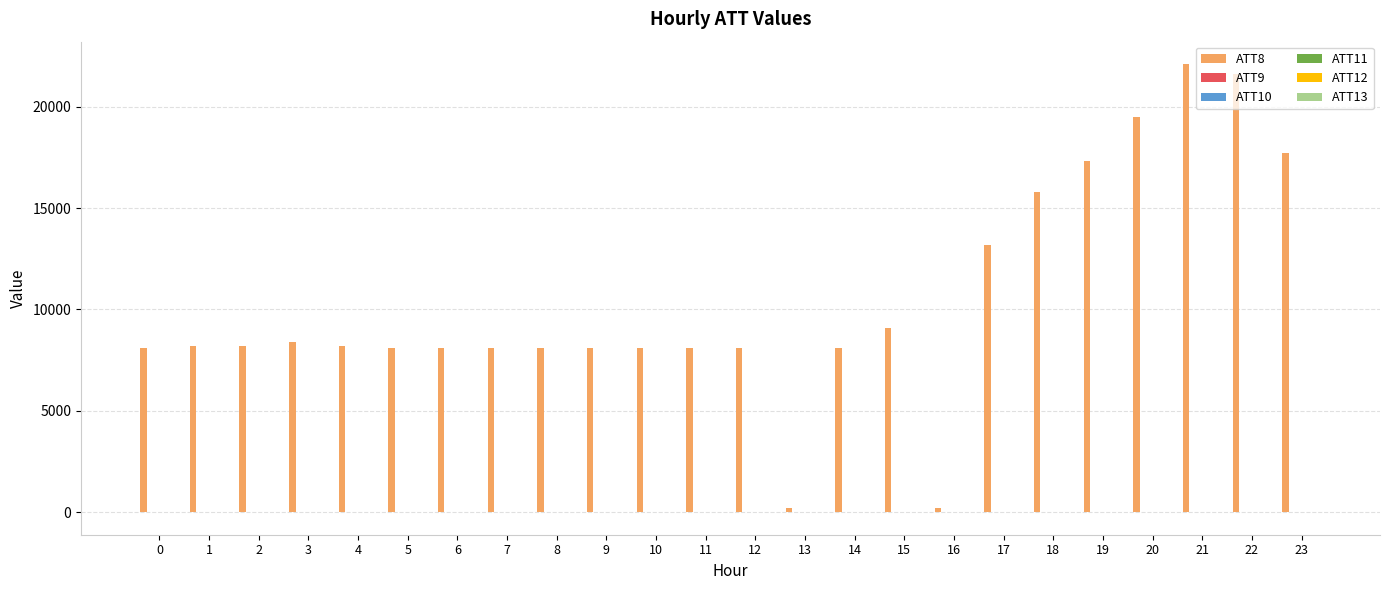

What is the difference between the highest and lowest values at 10?

8110.0